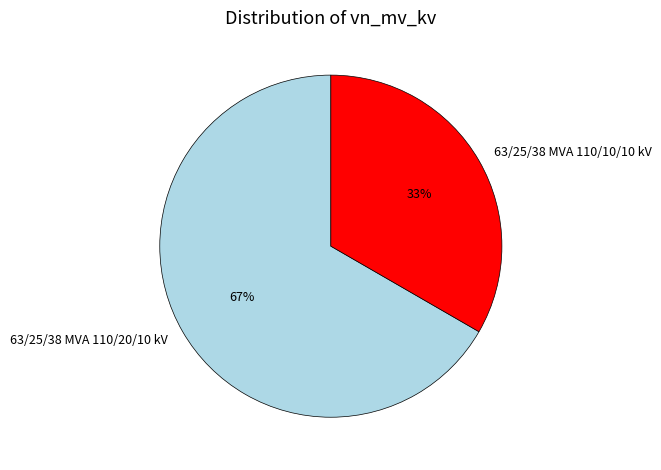

True or false: 63/25/38 MVA 110/20/10 kV accounts for 74% of the total.

False